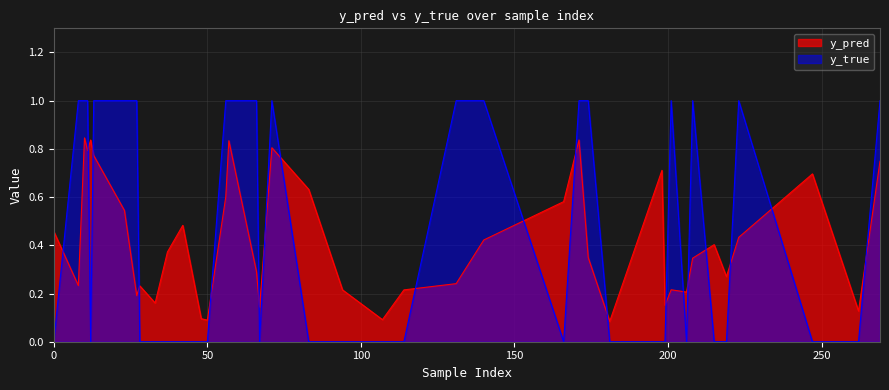

Which series has the largest total across all categories?

y_true